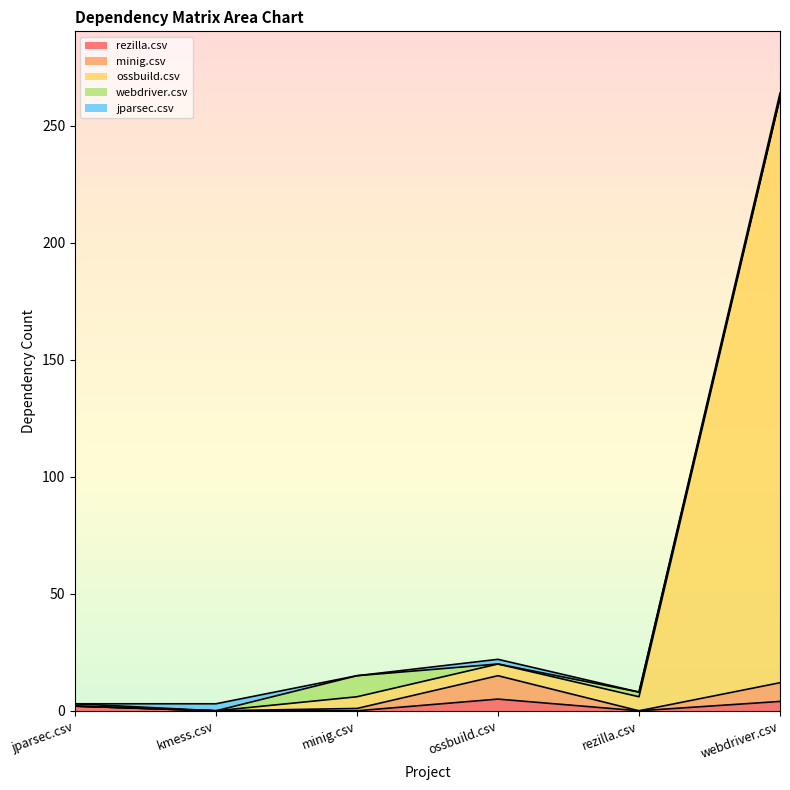

Is the value of minig.csv at kmess.csv greater than the value of ossbuild.csv at ossbuild.csv?

No